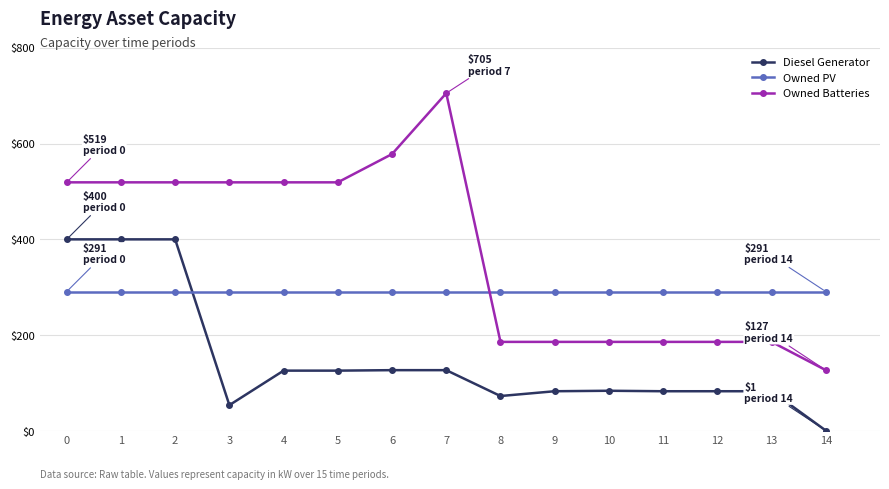

True or false: Owned Batteries and Diesel Generator intersect in this chart.

False